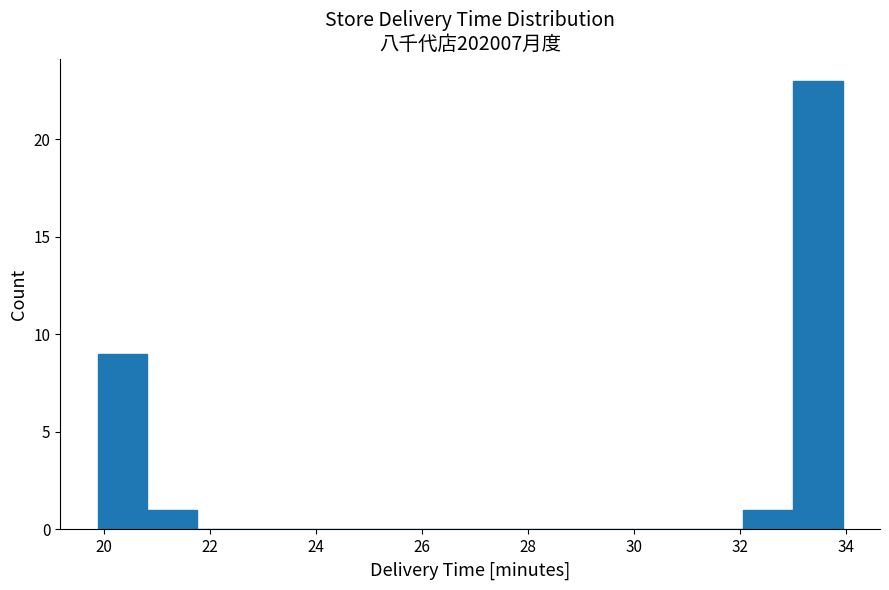

Reading left to right, transcribe this chart: for each bar, give the range it covers on the x-axis and its height. Neither the bar edges nor the heights are printed on the chart, so give them approximately, as read against the axes.

19.8 to 20.8: 9
20.8 to 21.8: 1
21.8 to 22.6: 0
22.6 to 23.6: 0
23.6 to 24.6: 0
24.6 to 25.6: 0
25.6 to 26.4: 0
26.4 to 27.4: 0
27.4 to 28.4: 0
28.4 to 29.2: 0
29.2 to 30.2: 0
30.2 to 31.2: 0
31.2 to 32.0: 0
32.0 to 33.0: 1
33.0 to 34.0: 23